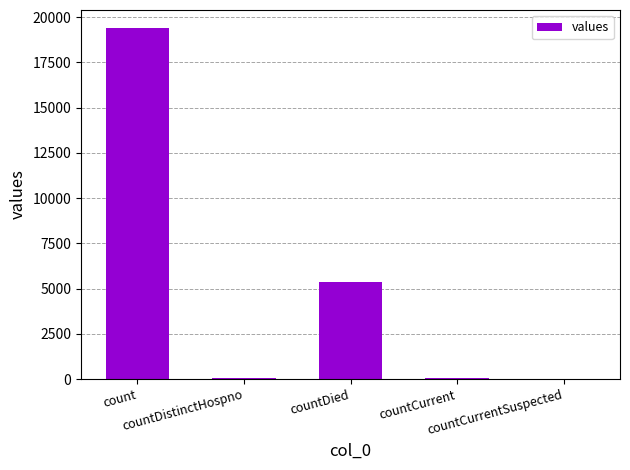

What value does the data have at count, to the nearest 100?

19400